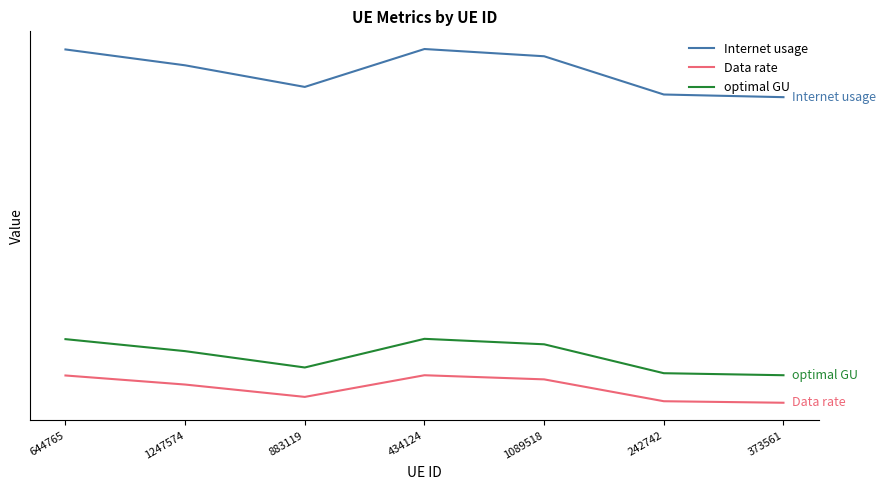

What is the value of the optimal GU point at the 7th from the left?

84.7